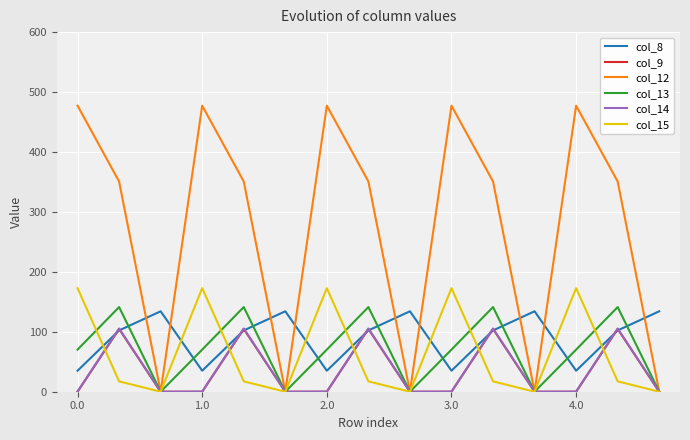

Which series has the largest total across all categories?

col_12